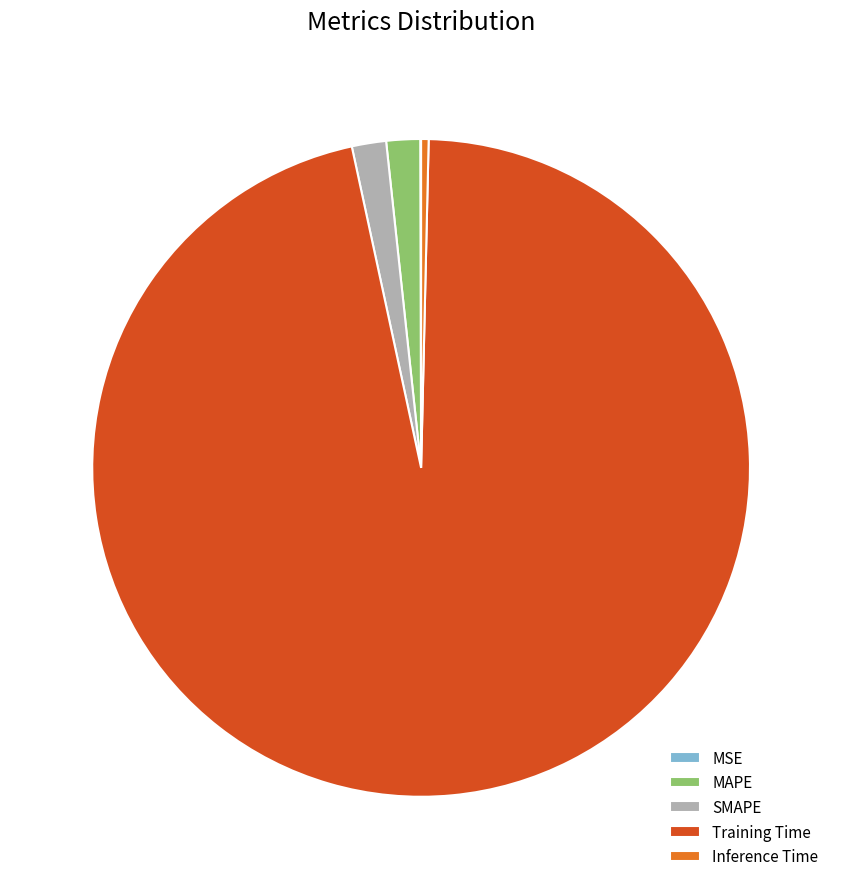

Does any single category account for the majority?

Yes